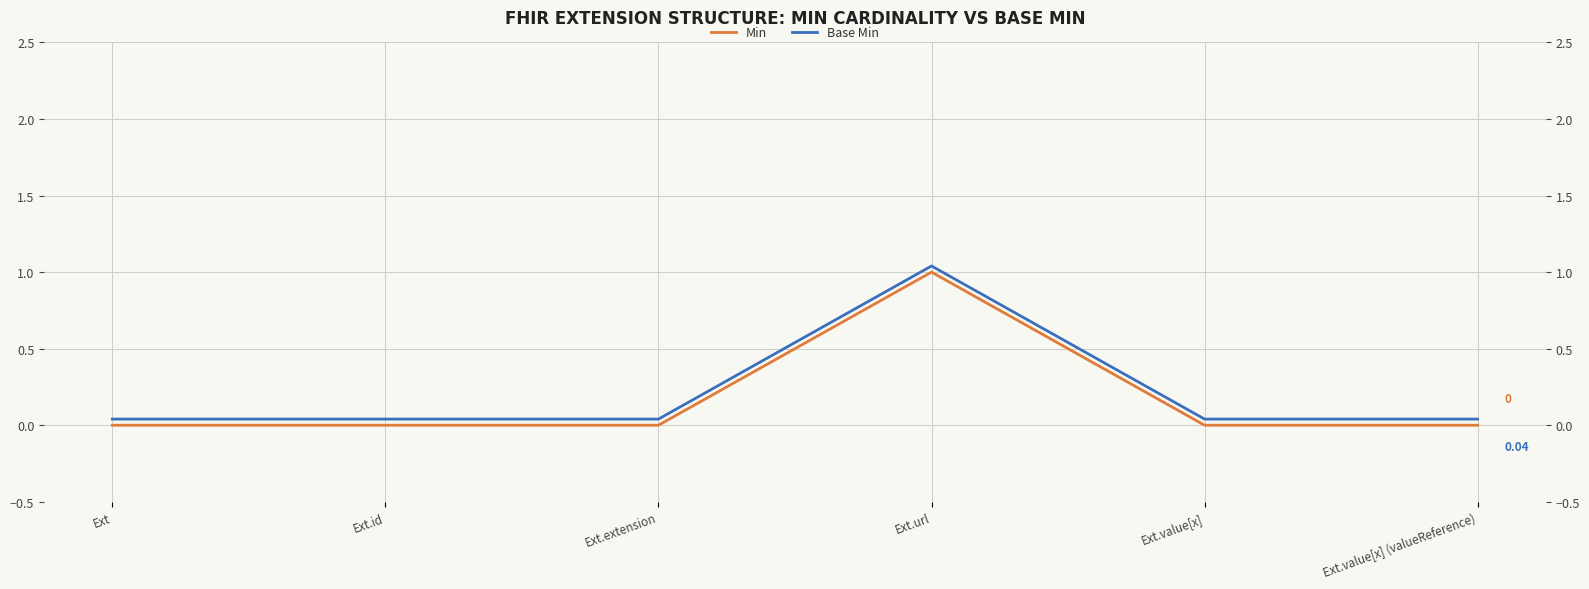

Rank the categories by Min value from lowest to highest.

Ext, Ext.id, Ext.extension, Ext.value[x], Ext.value[x] (valueReference), Ext.url